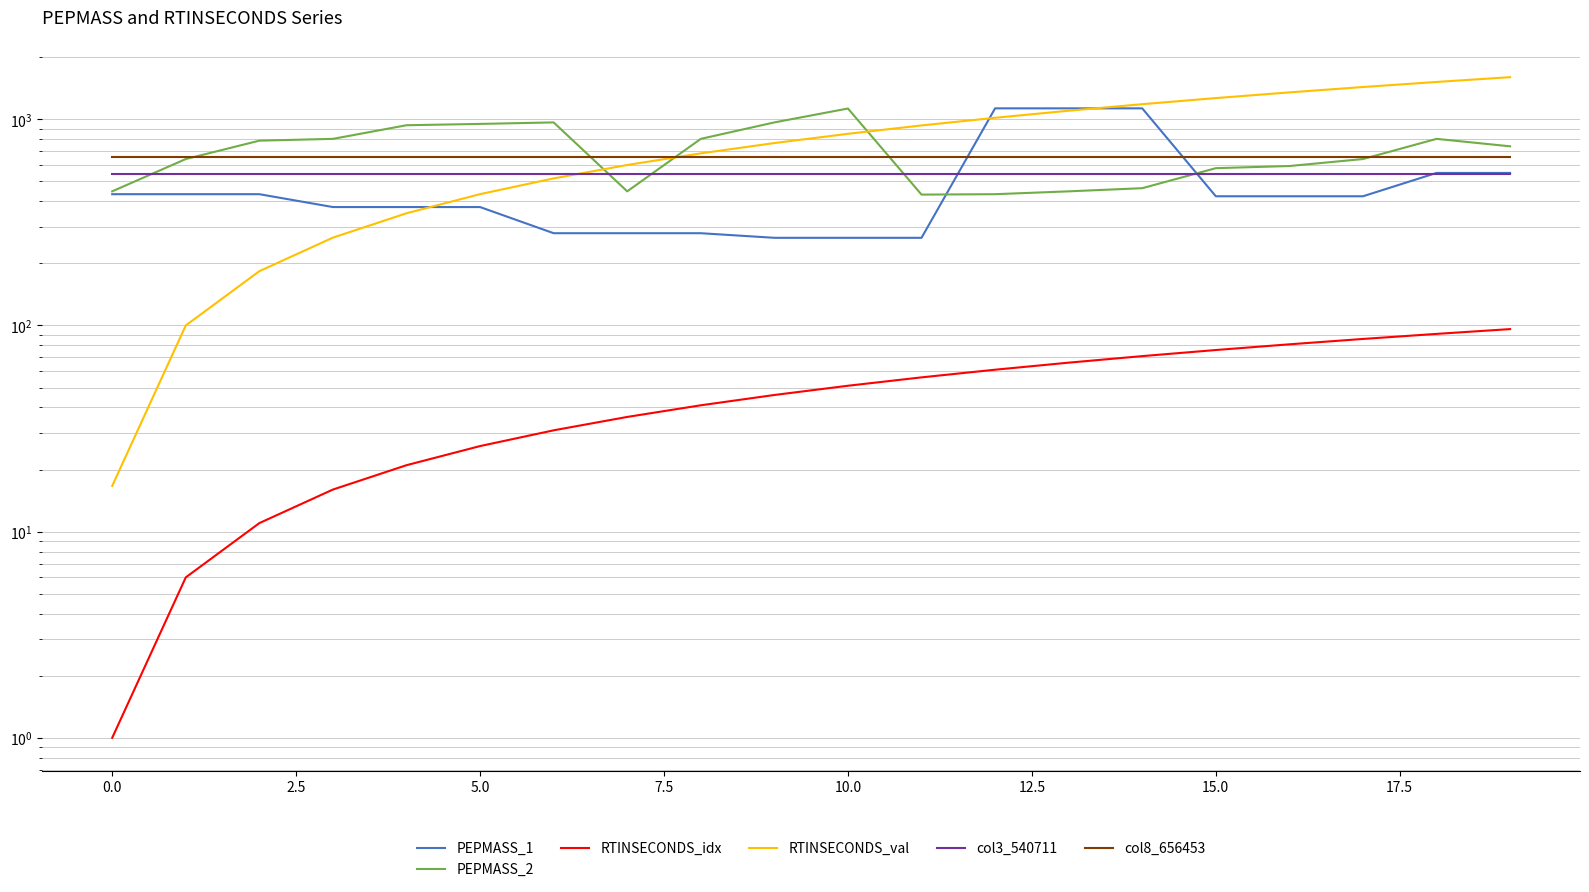

Rank the series by their maximum value, from highest to lowest.

RTINSECONDS_val, PEPMASS_1, PEPMASS_2, col8_656453, col3_540711, RTINSECONDS_idx